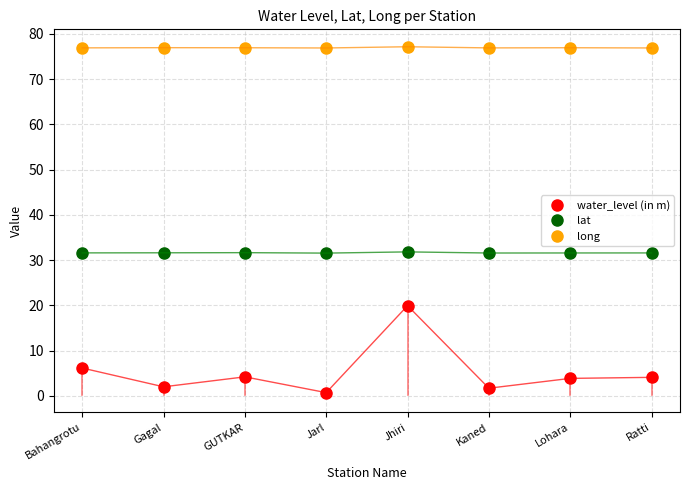

True or false: lat and long intersect in this chart.

False